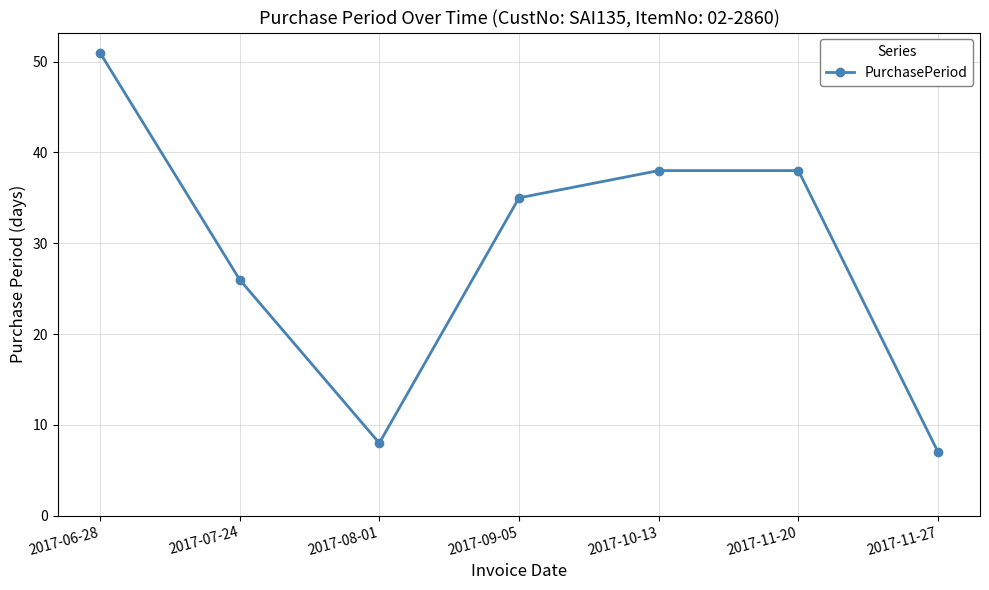

Where is the first local minimum?

2017-08-01